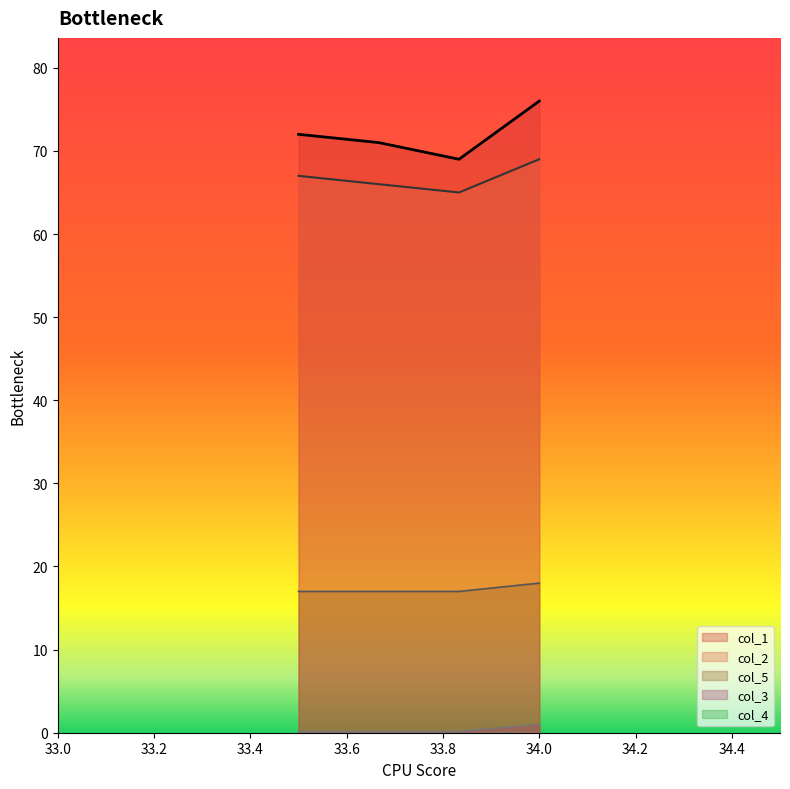

What is the sum of all col_1 values?

288.0